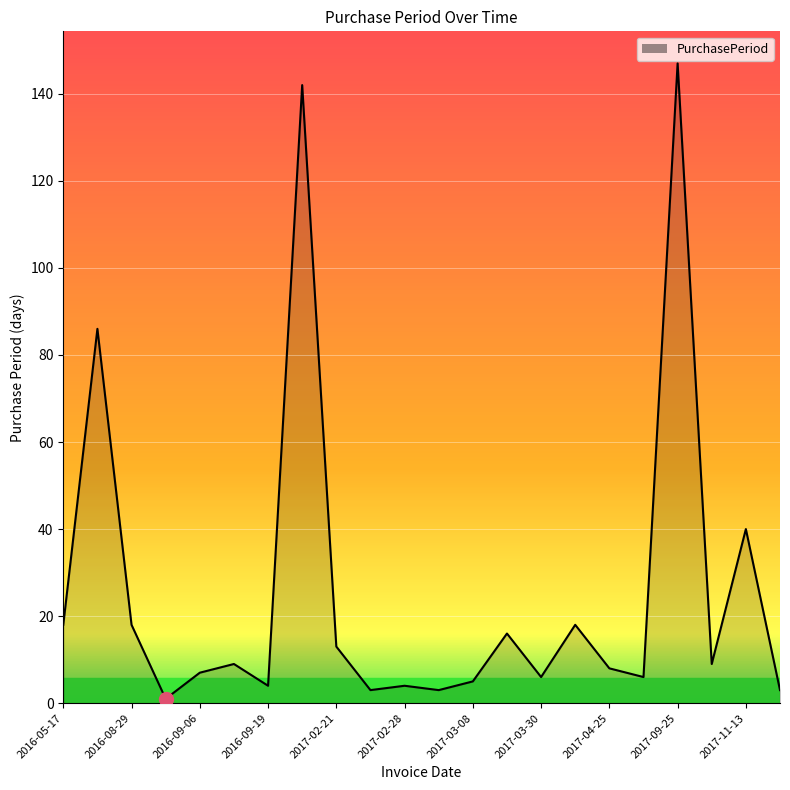

What is the difference between the maximum and minimum values?

146